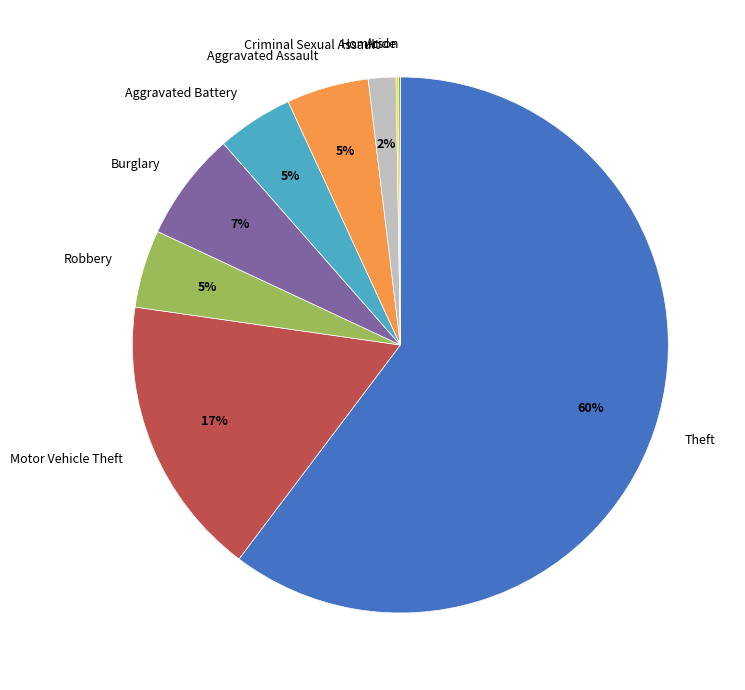

What is the largest slice in the pie chart?

Theft